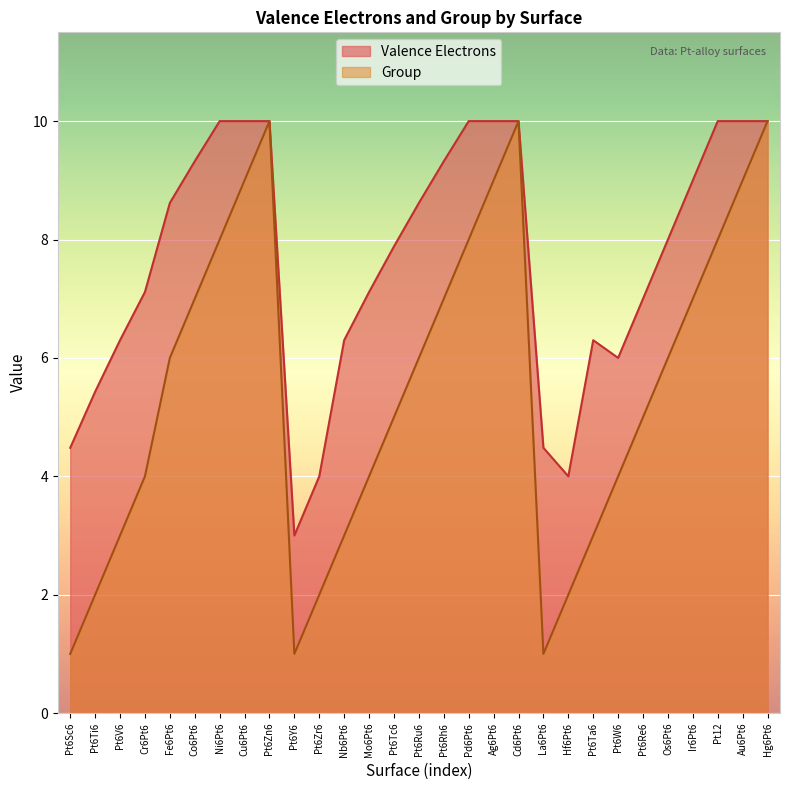

Does the chart display data point markers on the line(s)?

No